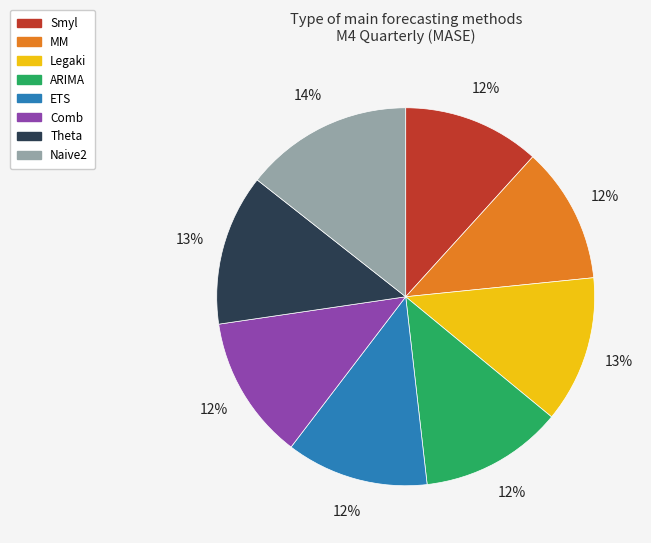

To the nearest percent, what is the combined percentage of Theta and Legaki?

26%